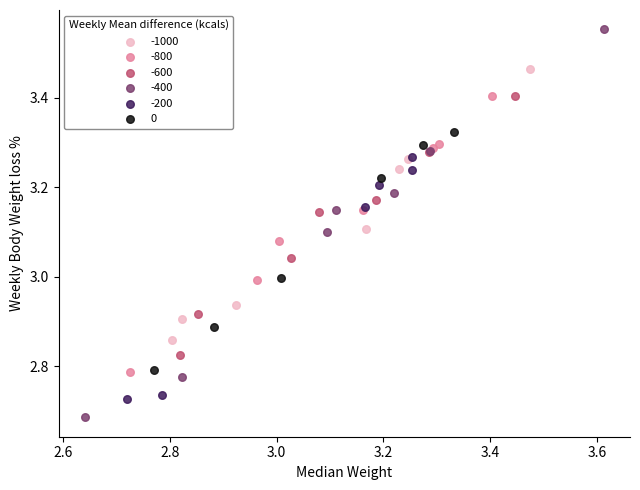

Which series reaches the maximum Y coordinate?

-400